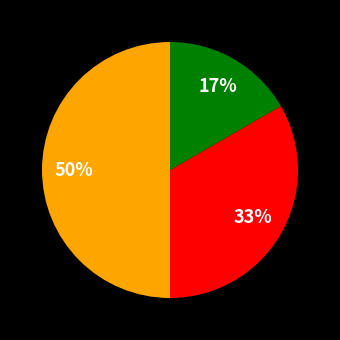

To the nearest percent, what is the average slice percentage?

33%